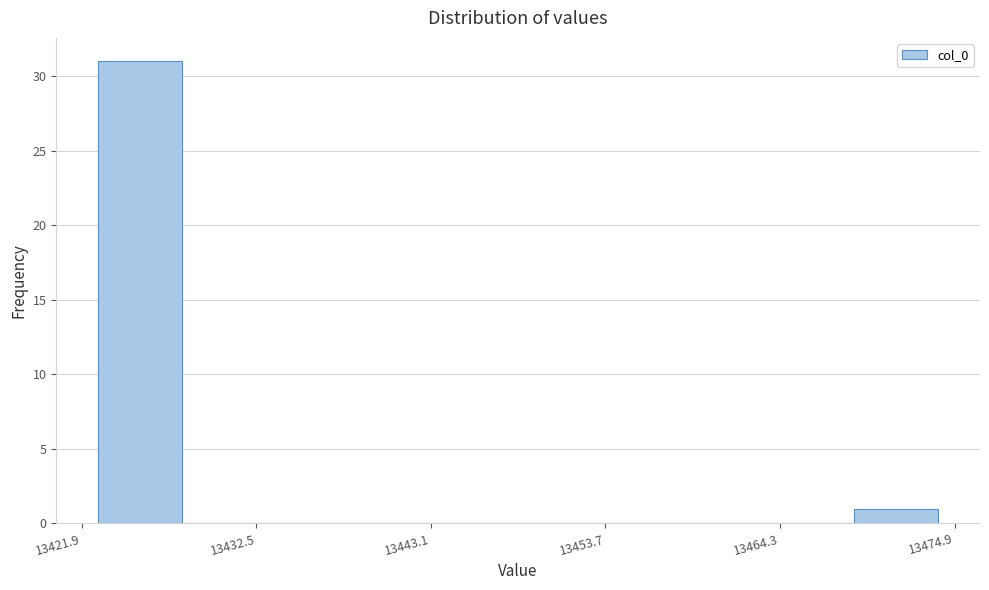

Around what value on the x-axis is the tallest bar? Give the approximate position of its centre, as read against the axis.

13426